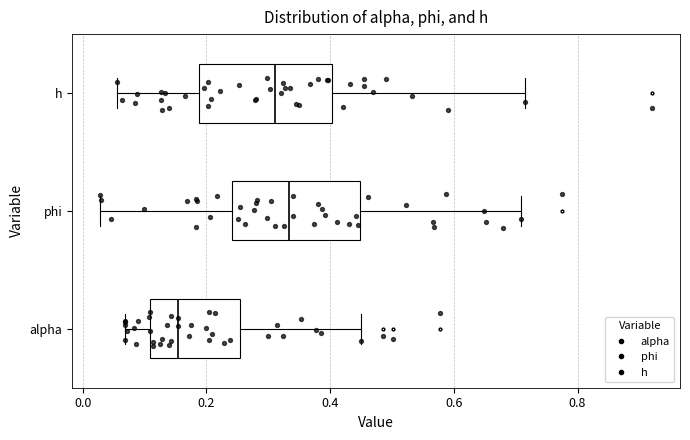

Reading bottom to top, read every box against the x-axis: the position of its median line, the range the box covers, and the ends of its whiskers. The values are not printed on the chart, so give them approximately, as read against the axis.

alpha: median 0.16, box 0.10 to 0.26, whiskers 0.06 to 0.46
phi: median 0.34, box 0.24 to 0.44, whiskers 0.02 to 0.70
h: median 0.32, box 0.18 to 0.40, whiskers 0.06 to 0.72